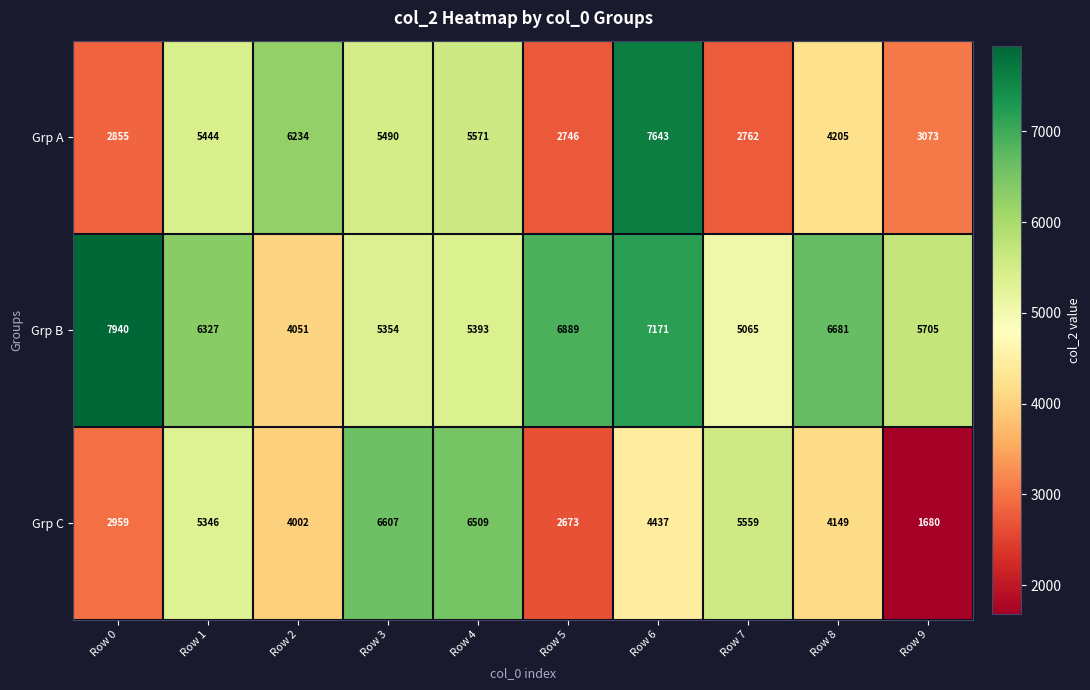

At how many categories does at least one series exceed 4072?

10